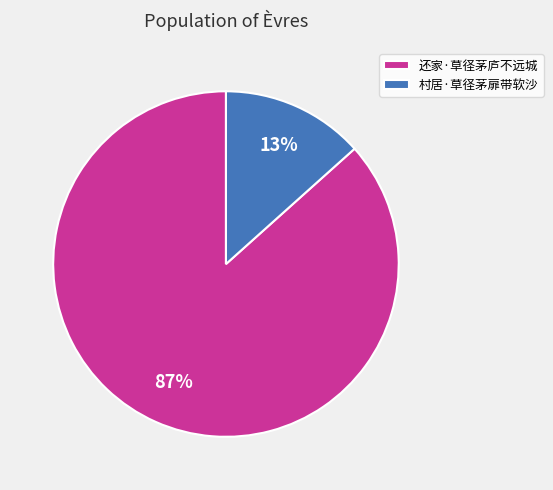

What is the majority slice?

还家·草径茅庐不远城